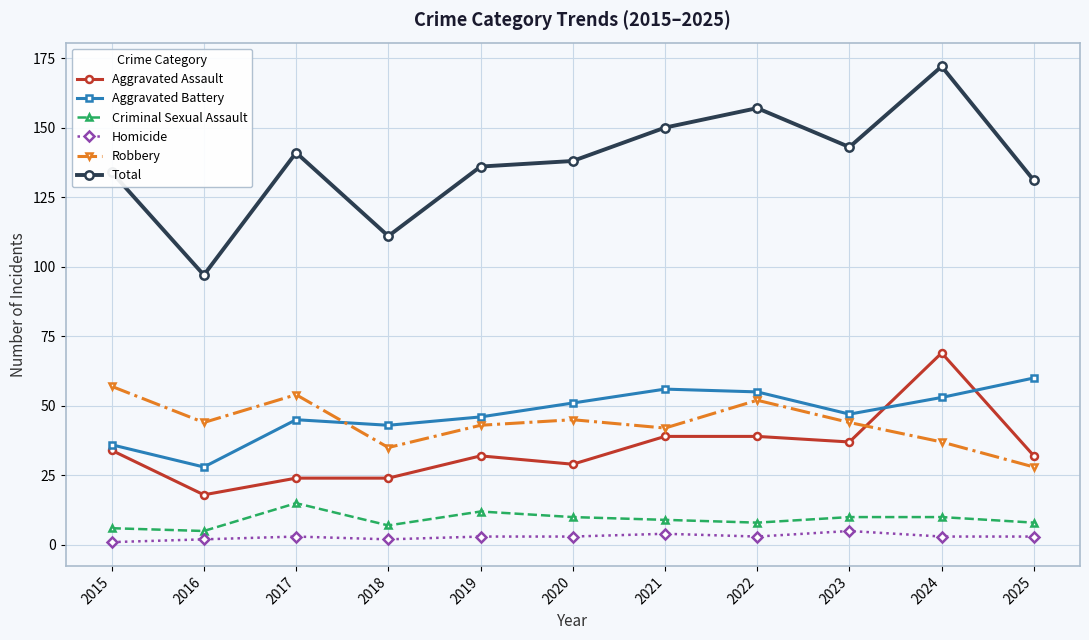

Where is the first local minimum for Aggravated Battery?

2016